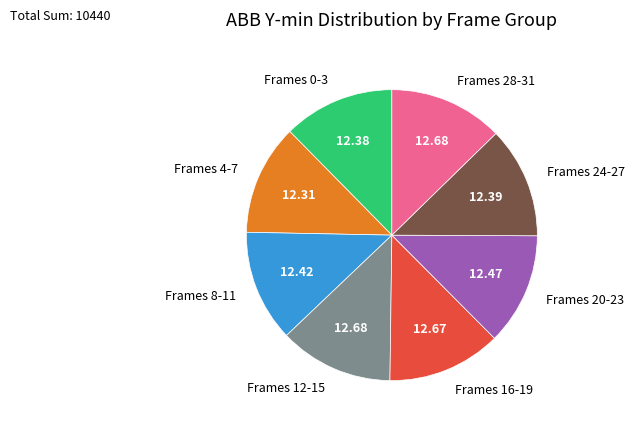

What is the ratio of the value at Frames 28-31 to the value at Frames 12-15?

1.0